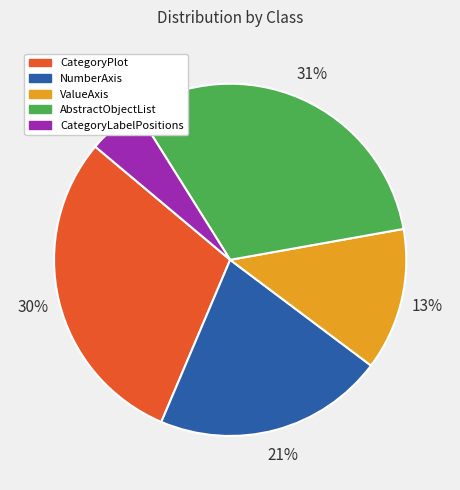

Is there a majority slice in this chart?

No